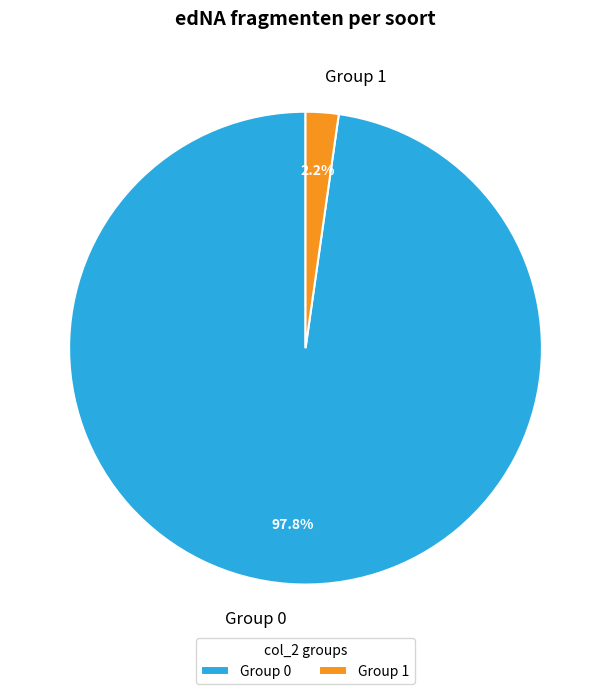

Which slice is the smallest?

Group 1